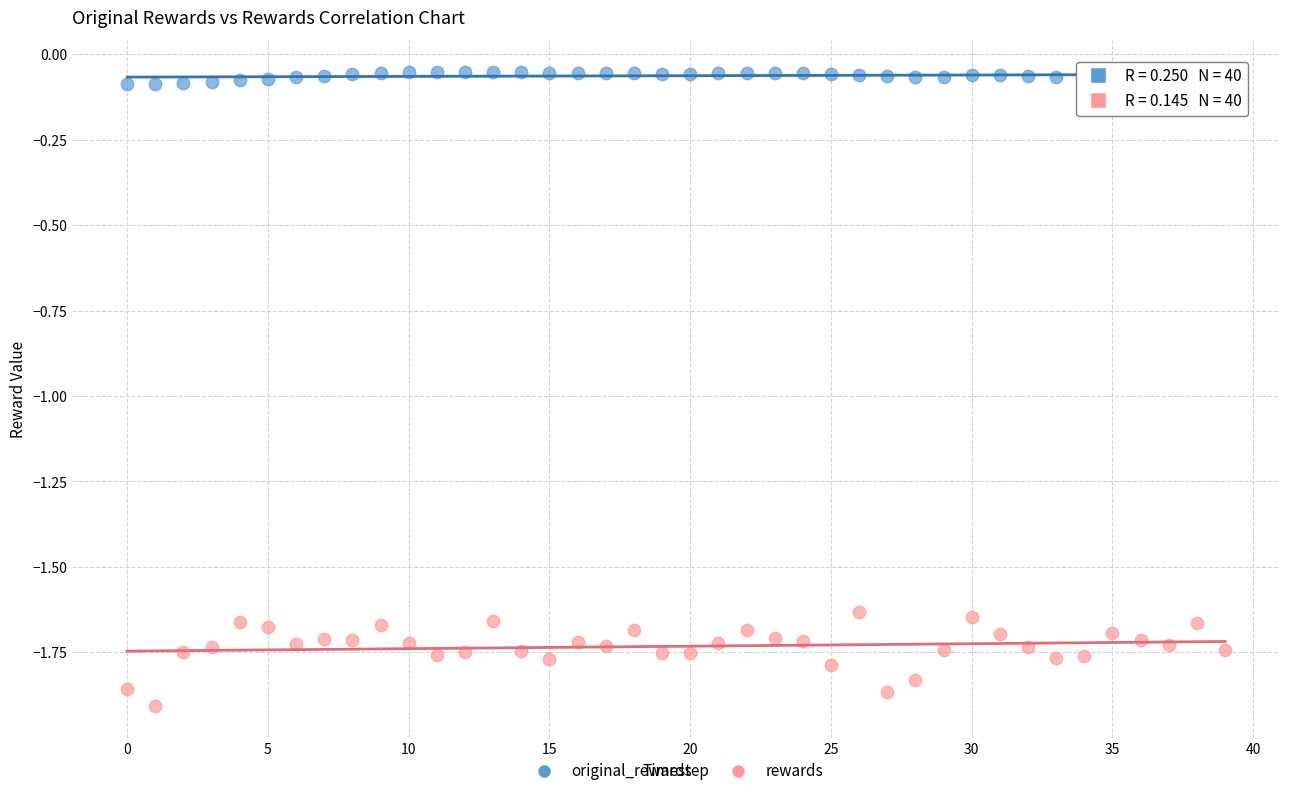

Which series has the largest Y range (max minus min)?

rewards